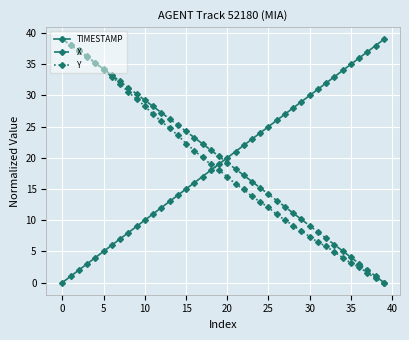

True or false: X has more than 1 interior local peaks.

False